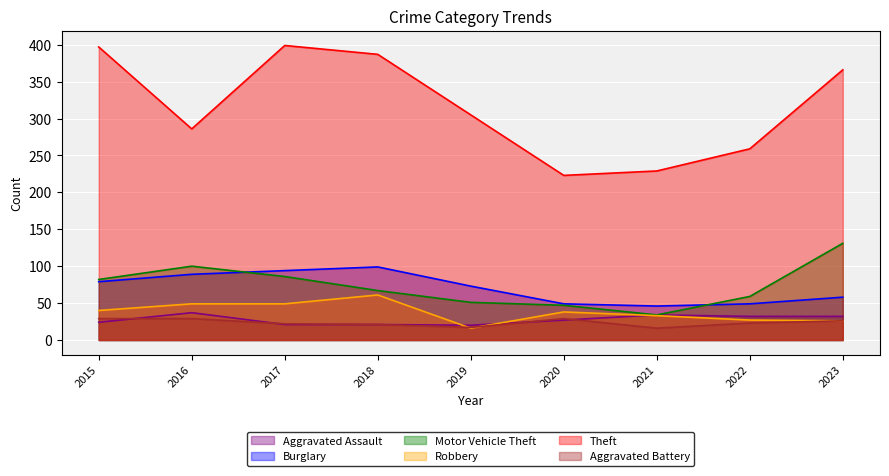

At which category does Motor Vehicle Theft reach its first local peak?

2016